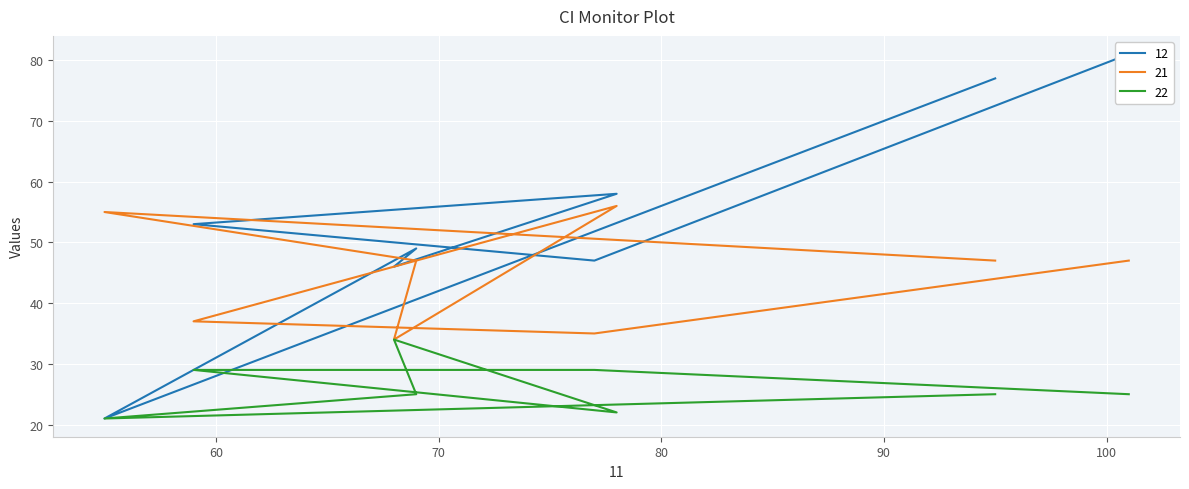

What is the smallest value displayed?

21